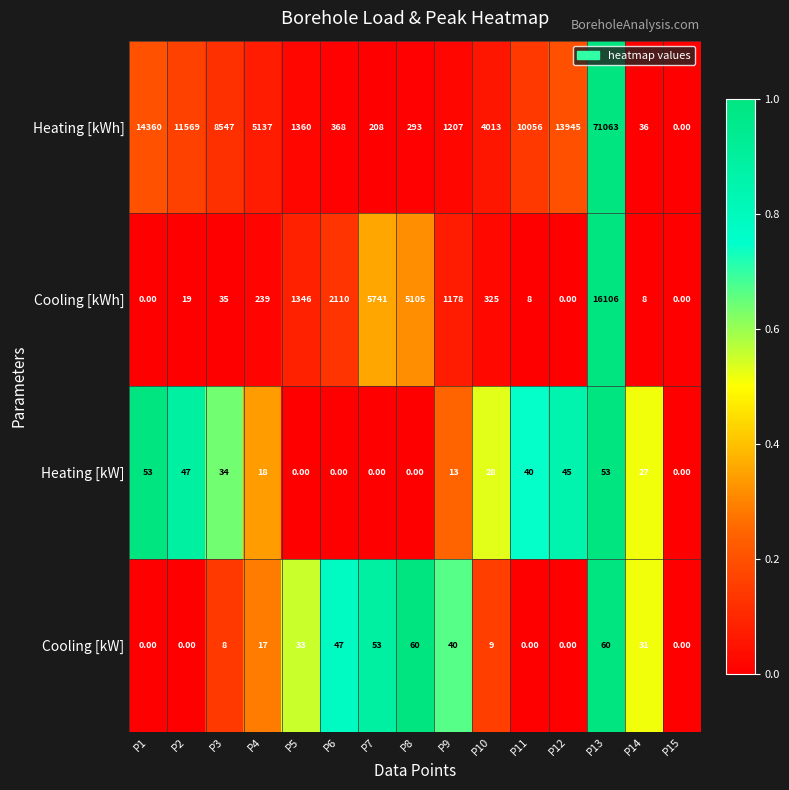

At which category is the sum across all series the highest?

P13